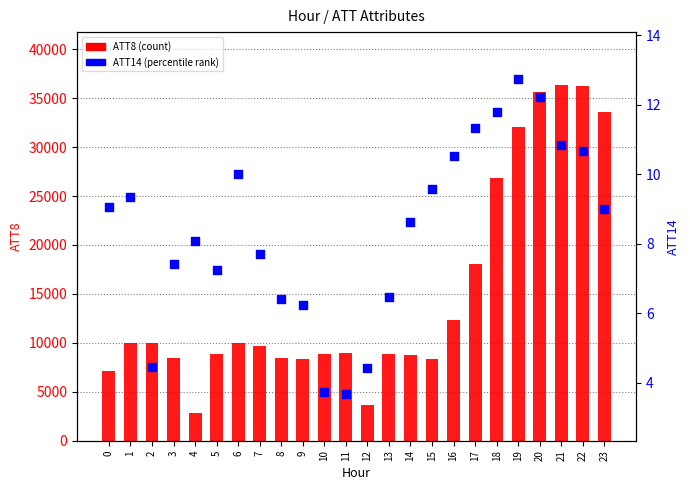

Which series reaches the maximum Y coordinate?

ATT8 (count)